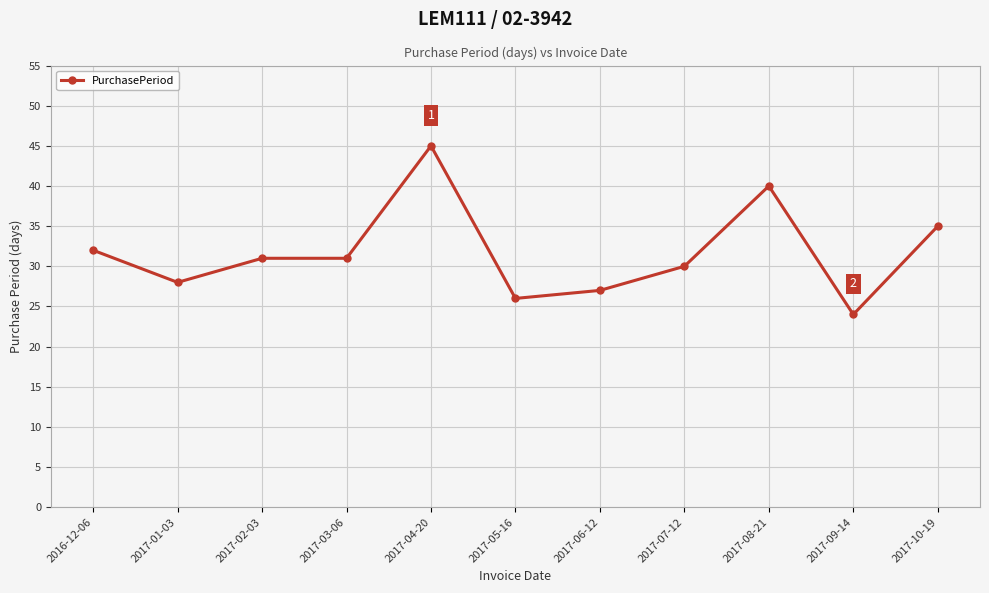

What is the sum of the values at 2017-02-03 and 2017-04-20?

76